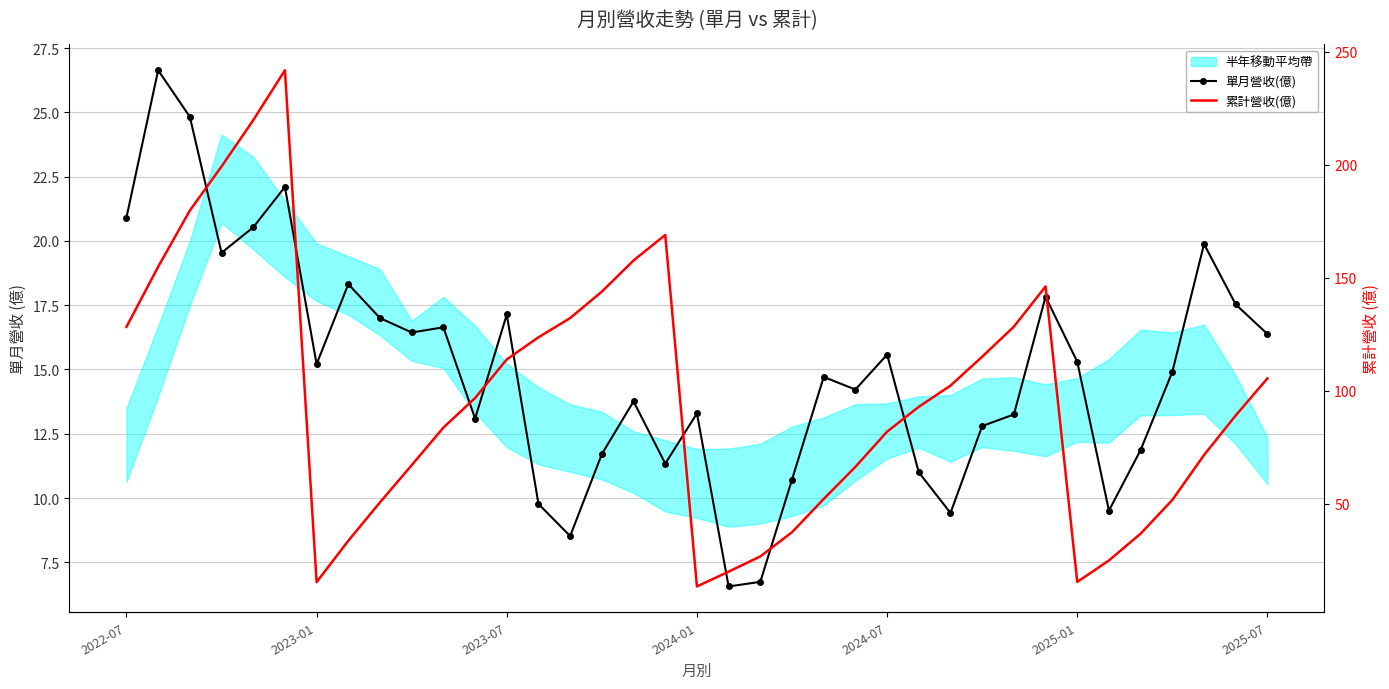

True or false: 單月營收(億) and 累計營收(億) intersect in this chart.

False